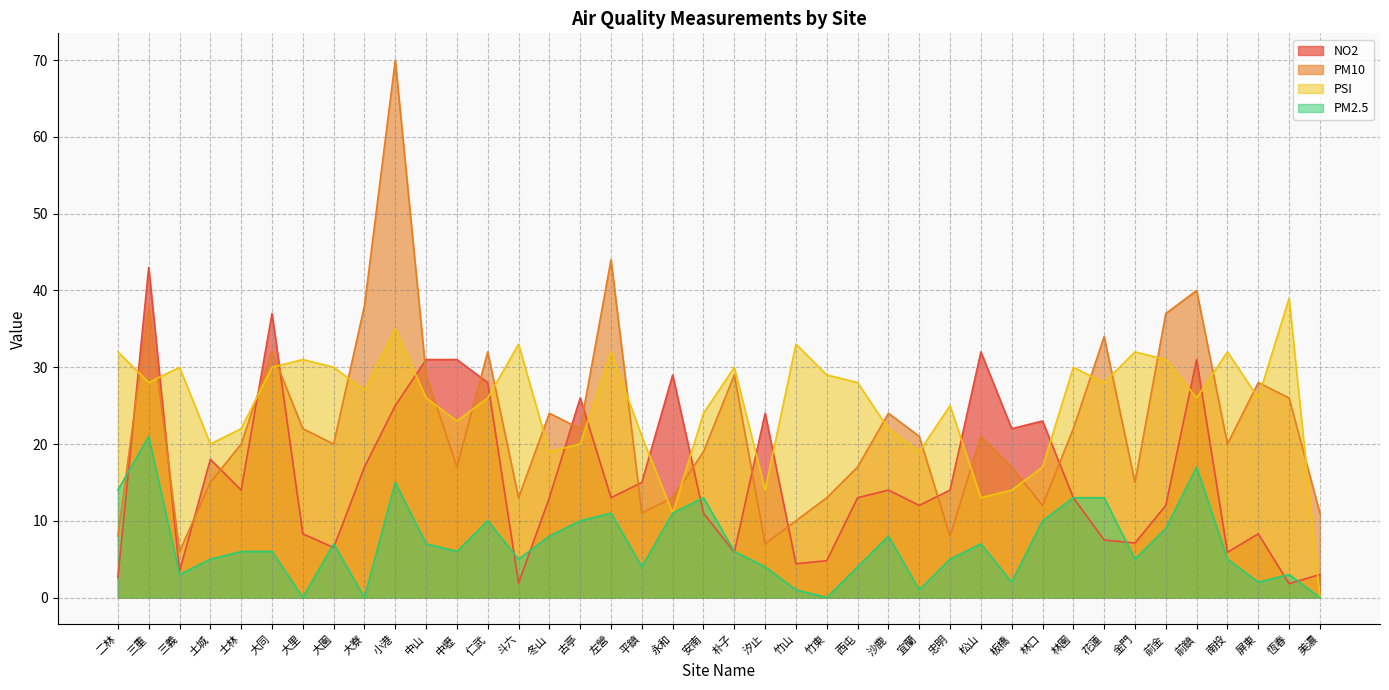

True or false: PM2.5 has a value of 2.0 at 屏東.

True